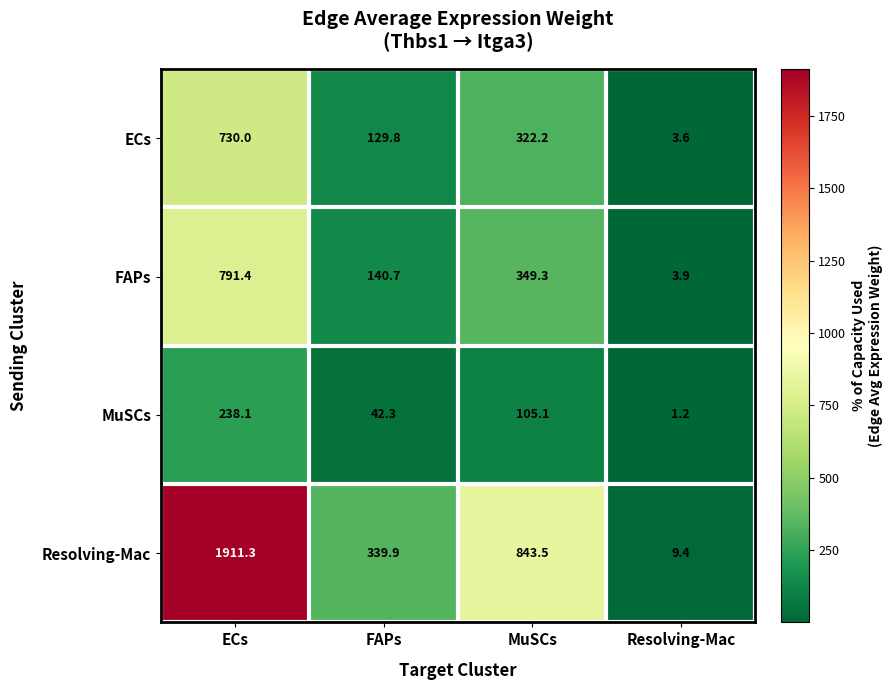

Reading right to left, transcribe all the data shown in this chart.

ECs: Resolving-Mac=3.6	MuSCs=322.2	FAPs=129.8	ECs=730.0
FAPs: Resolving-Mac=3.9	MuSCs=349.3	FAPs=140.7	ECs=791.4
MuSCs: Resolving-Mac=1.2	MuSCs=105.1	FAPs=42.3	ECs=238.1
Resolving-Mac: Resolving-Mac=9.4	MuSCs=843.5	FAPs=339.9	ECs=1911.3